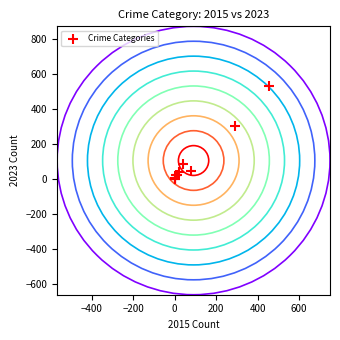

What Y value in the scatter plot is closest to 266?

303